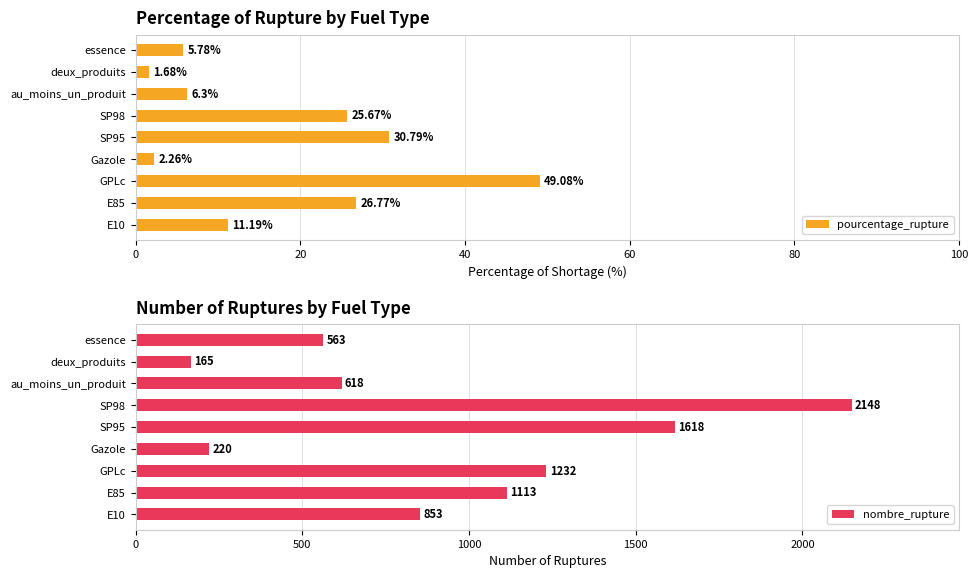

Which category has the highest value in the nombre_rupture series?

SP98